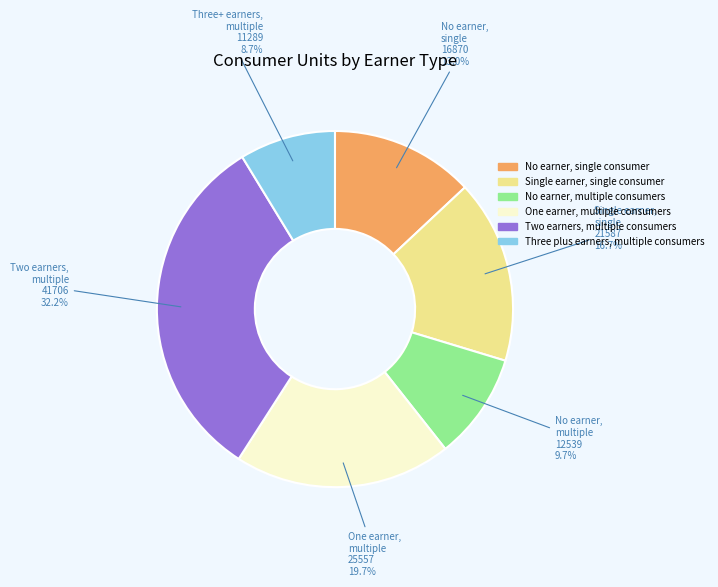

How many slices are in this pie chart?

6